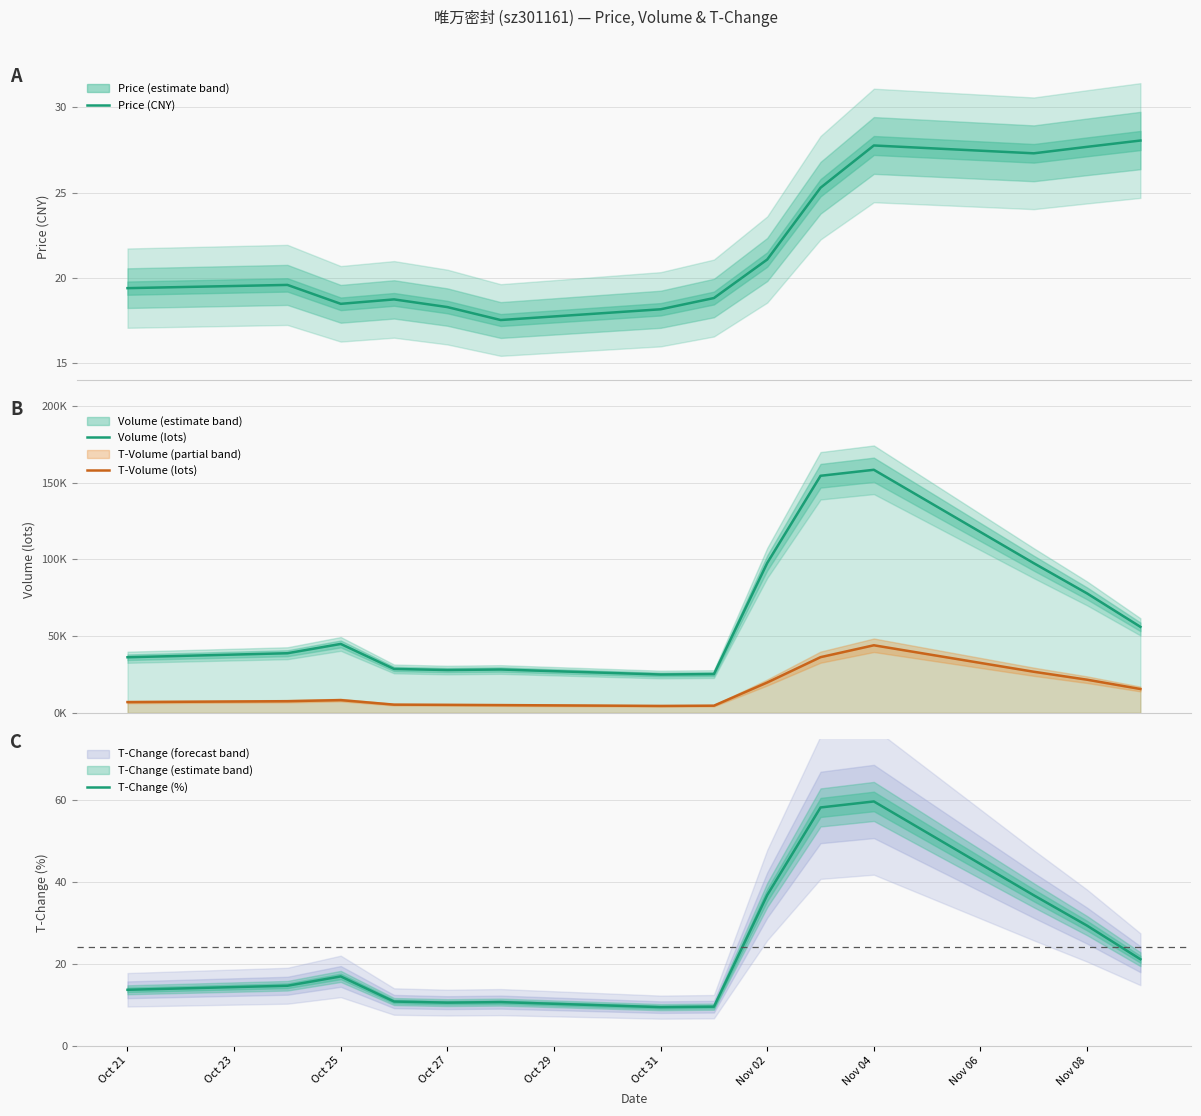

Reading right to left, extract all data points from this chart.

Price (CNY): 28.1	27.7	27.3	27.8	25.3	21.1	18.8	18.1	17.5	18.3	18.7	18.5	19.6	19.4
Volume (lots): 56051.0	77835.0	97542.0	158430.0	154517.0	97701.0	25256.0	24984.0	28248.0	27898.0	28613.0	44909.0	38853.0	36228.0
T-Volume (lots): 15527.0	21595.0	26777.0	44039.0	36291.0	19774.0	4661.0	4498.0	5048.0	5205.0	5341.0	8299.0	7584.0	7001.0
T-Change (%): 21.1	29.3	36.8	59.7	58.2	36.8	9.5	9.4	10.6	10.5	10.8	16.9	14.6	13.7